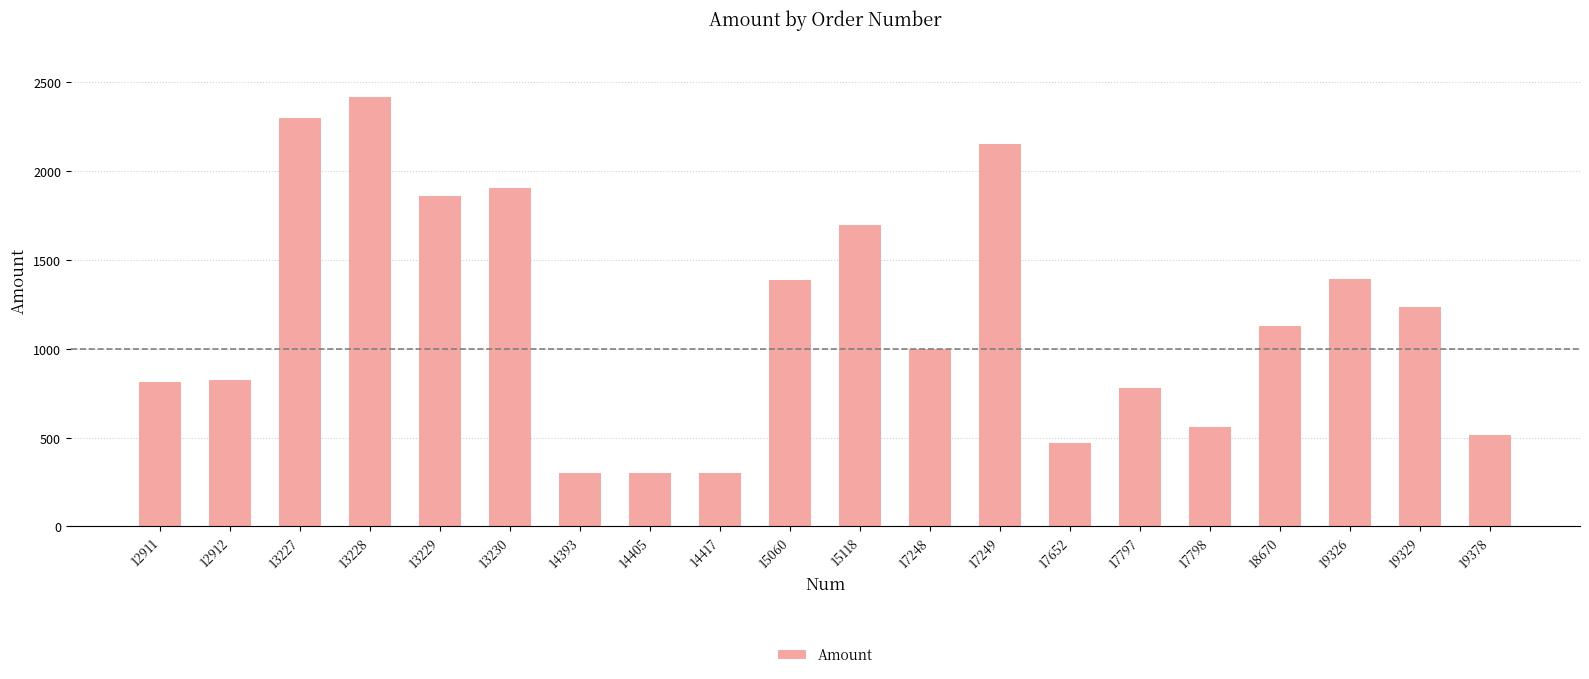

Approximately how many times larger is the value at 15118 compared to 18670?

1.5